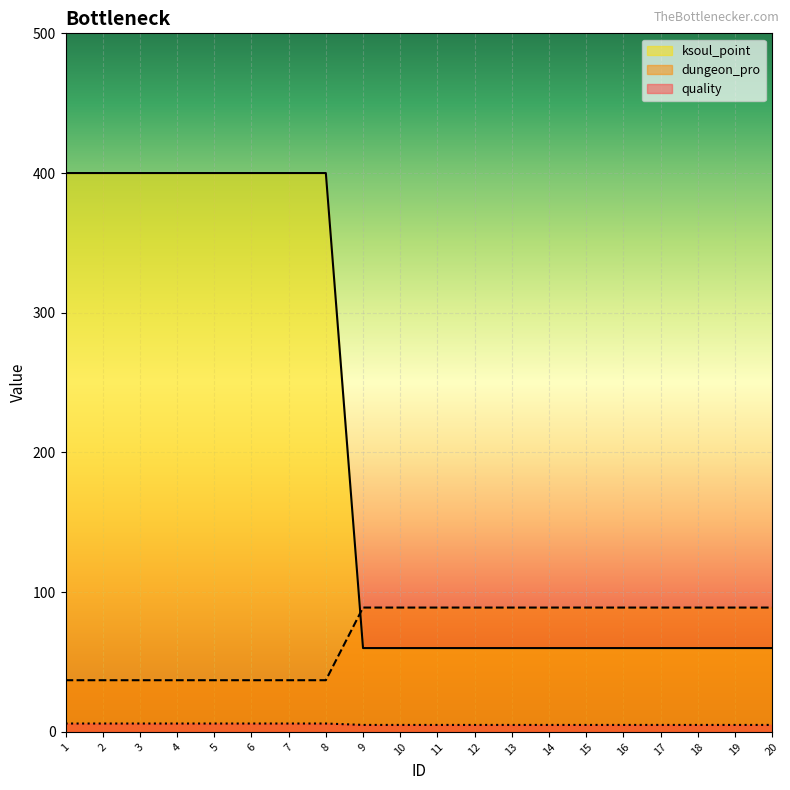

Rank the series by their average value, from highest to lowest.

ksoul_point, dungeon_pro, quality